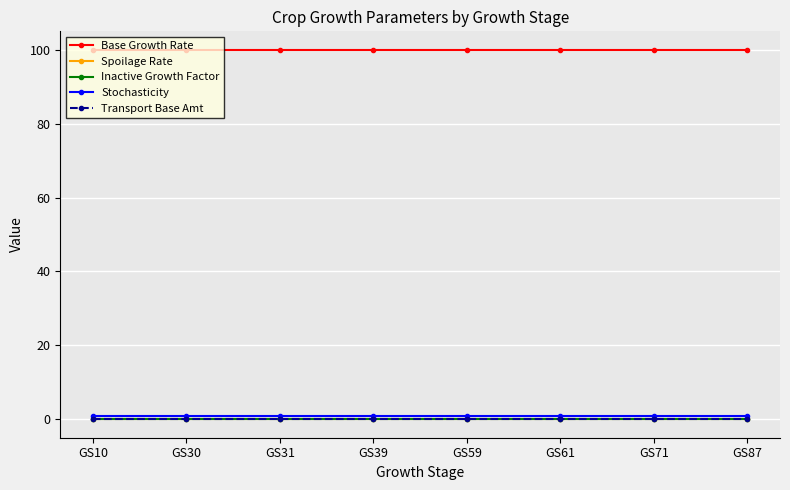

The value of Inactive Growth Factor at GS39 is 0.0. True or false?

True